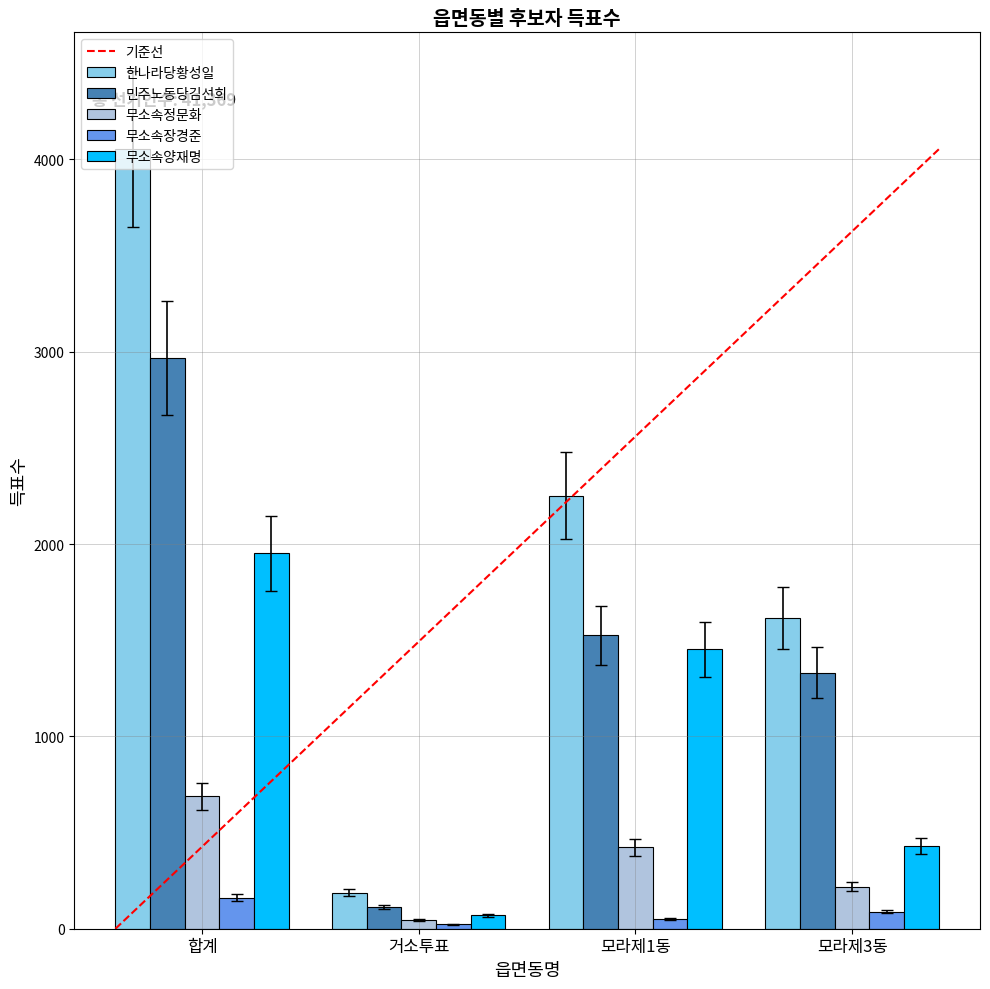

How many groups of bars are there?

4